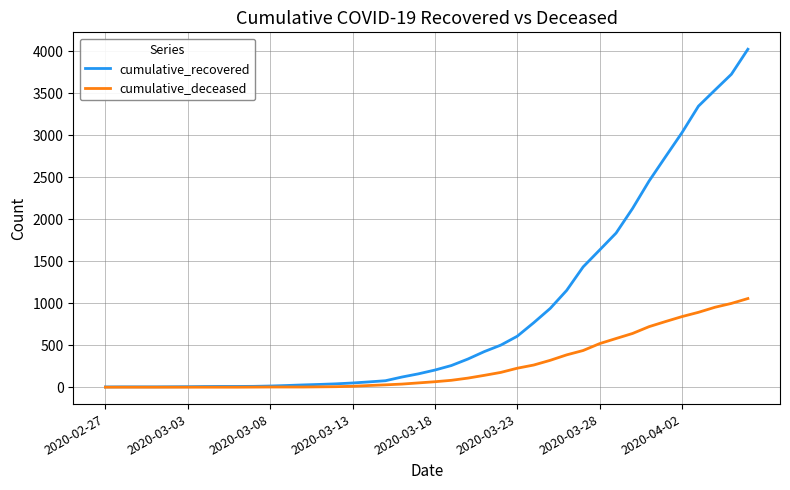

What is the highest value of the cumulative_recovered series?

4026